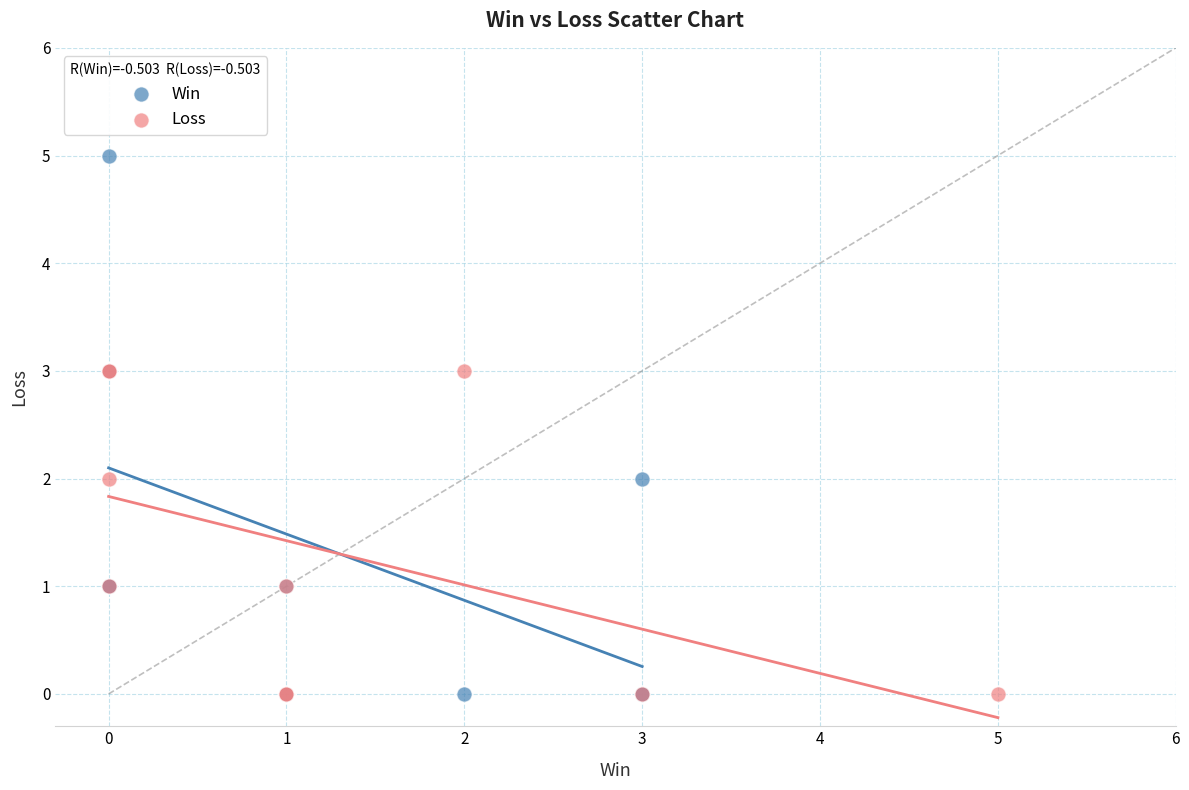

Which series contains the highest Y value?

Win